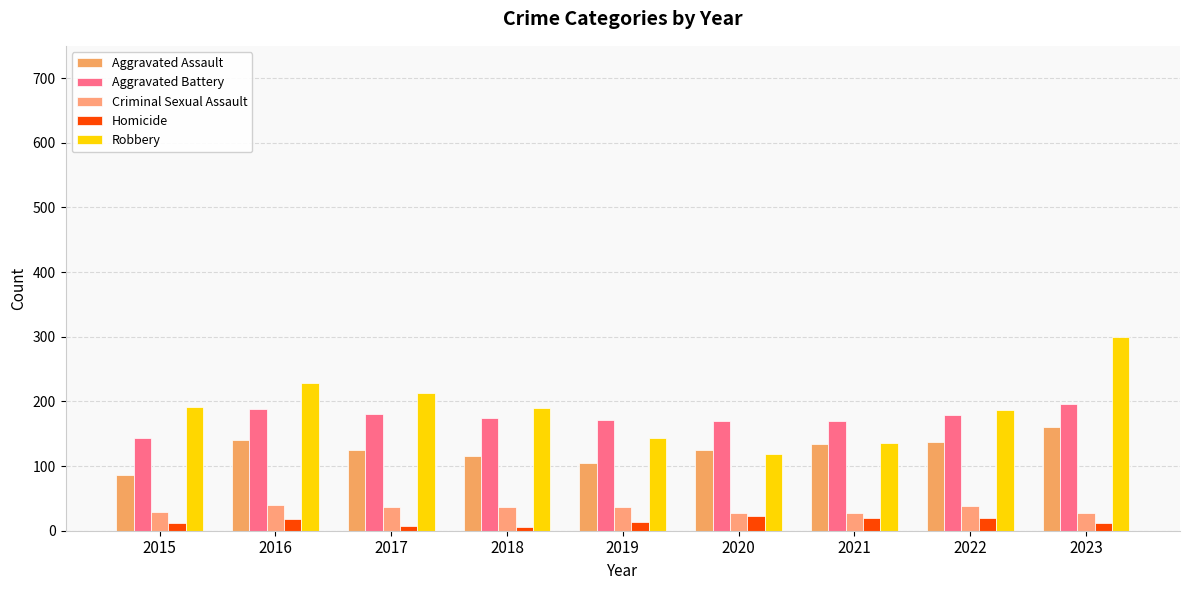

What is the value of the Criminal Sexual Assault bar at the 3rd from the left?

37